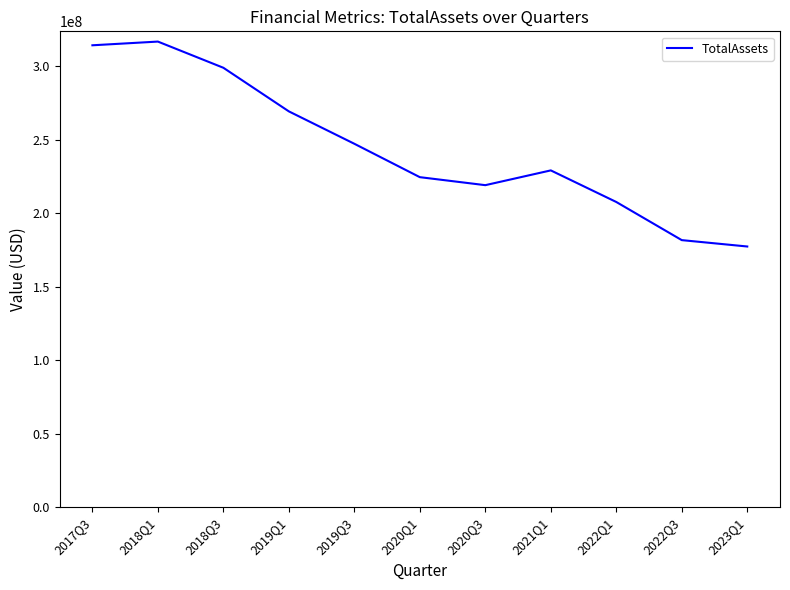

Which label corresponds to the smallest value in the chart?

2023Q1